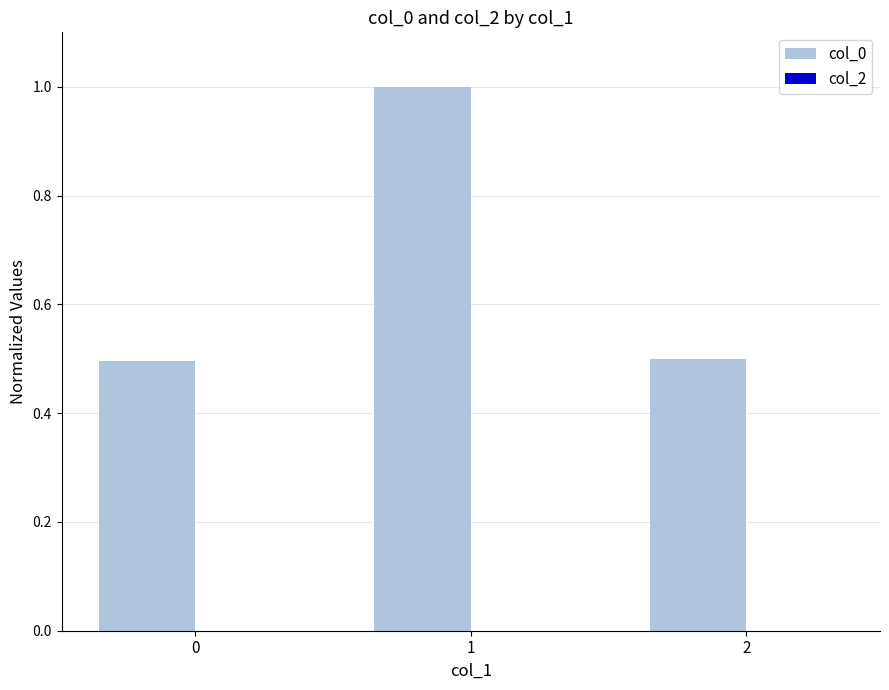

What is the change in value from 0 to 1?

+0.5